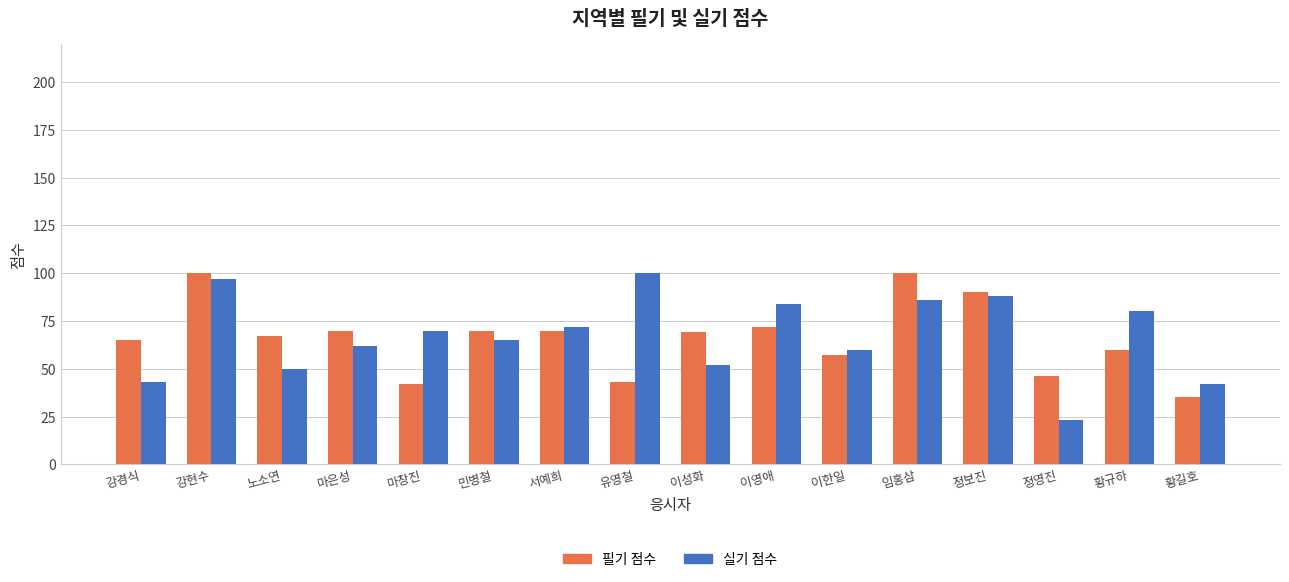

What is the value of the 필기 점수 bar at the 1st from the left?

65